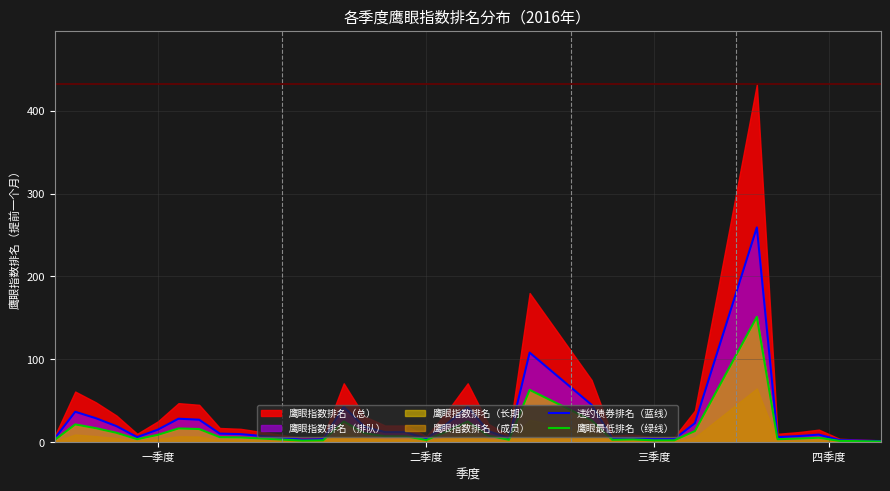

True or false: 鹰眼最低排名（绿线） has more than 0 points higher than both neighbors.

True